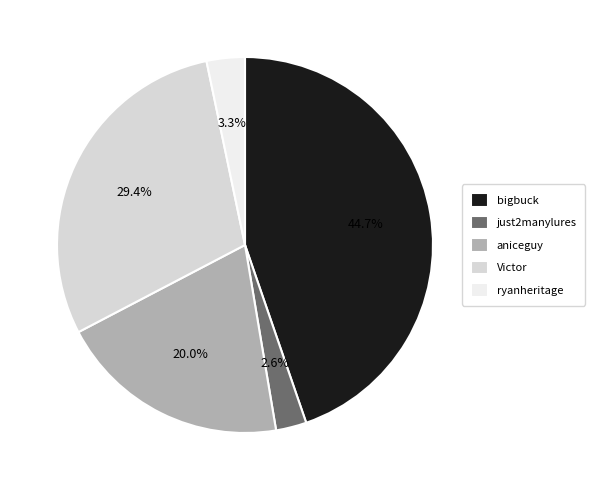

To the nearest percent, what is the combined percentage of bigbuck and just2manylures?

47%